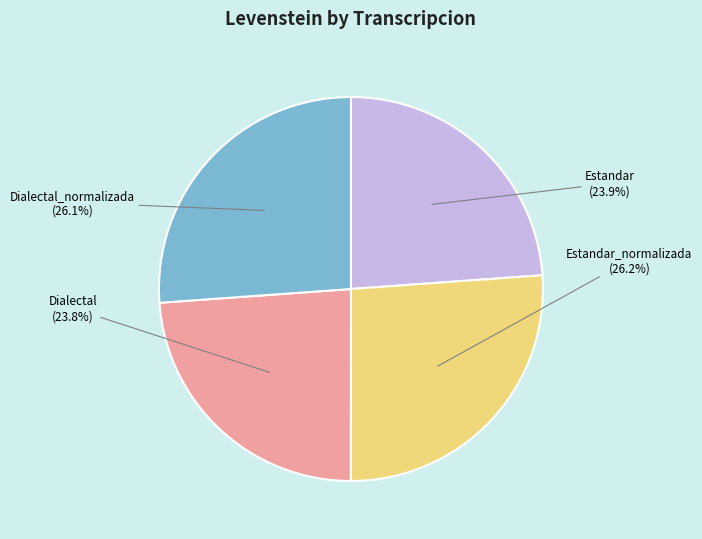

Is Estandar_normalizada the majority of the pie?

No